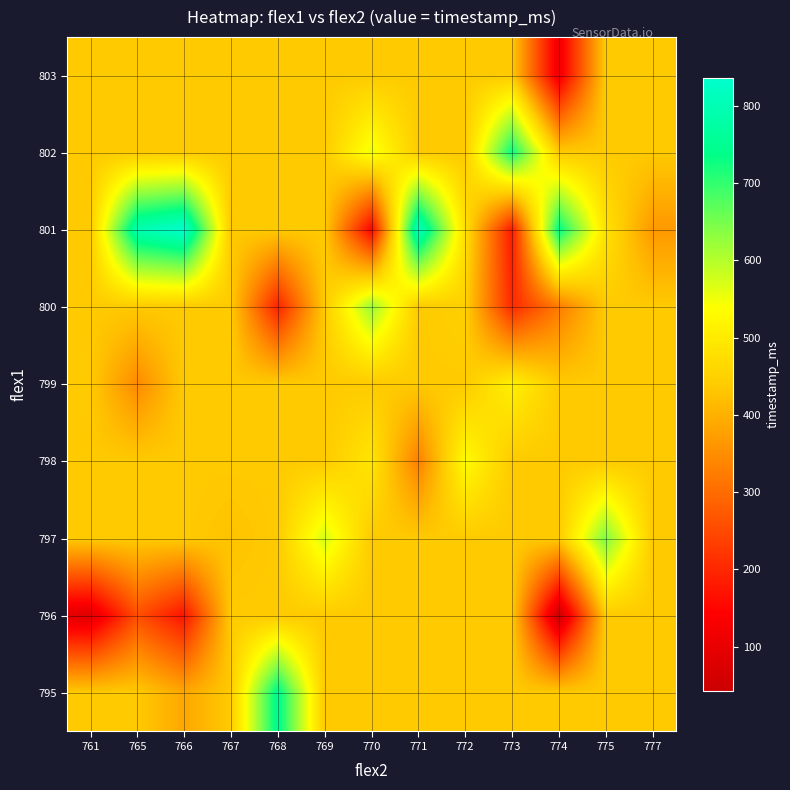

Reading left to right, what are all the values shown in this chart?

795: 761=438.1	765=438.1	766=386.0	767=438.1	768=751.0	769=438.1	770=438.1	771=438.1	772=438.1	773=438.1	774=438.1	775=438.1	777=438.1
796: 761=85.0	765=258.0	766=172.0	767=438.1	768=438.1	769=438.1	770=438.1	771=438.1	772=438.1	773=438.1	774=43.0	775=438.1	777=438.1
797: 761=438.1	765=438.1	766=438.1	767=428.0	768=438.1	769=574.0	770=438.1	771=438.1	772=438.1	773=438.1	774=438.1	775=645.0	777=438.1
798: 761=438.1	765=438.1	766=438.1	767=438.1	768=438.1	769=438.1	770=490.0	771=329.5	772=531.0	773=438.1	774=438.1	775=438.1	777=438.1
799: 761=438.1	765=344.0	766=438.1	767=438.1	768=438.1	769=438.1	770=438.1	771=438.1	772=438.1	773=511.0	774=438.1	775=438.1	777=438.1
800: 761=438.1	765=438.1	766=438.1	767=438.1	768=193.0	769=438.1	770=624.0	771=438.1	772=448.0	773=203.5	774=323.0	775=438.1	777=438.1
801: 761=438.1	765=794.0	766=836.0	767=438.1	768=438.1	769=438.1	770=149.0	771=816.0	772=478.7	773=182.0	774=740.0	775=483.0	777=365.0
802: 761=438.1	765=438.1	766=438.1	767=438.1	768=438.1	769=438.1	770=553.0	771=438.1	772=438.1	773=730.0	774=438.1	775=438.1	777=438.1
803: 761=438.1	765=438.1	766=438.1	767=438.1	768=438.1	769=438.1	770=438.1	771=438.1	772=438.1	773=438.1	774=114.0	775=438.1	777=438.1